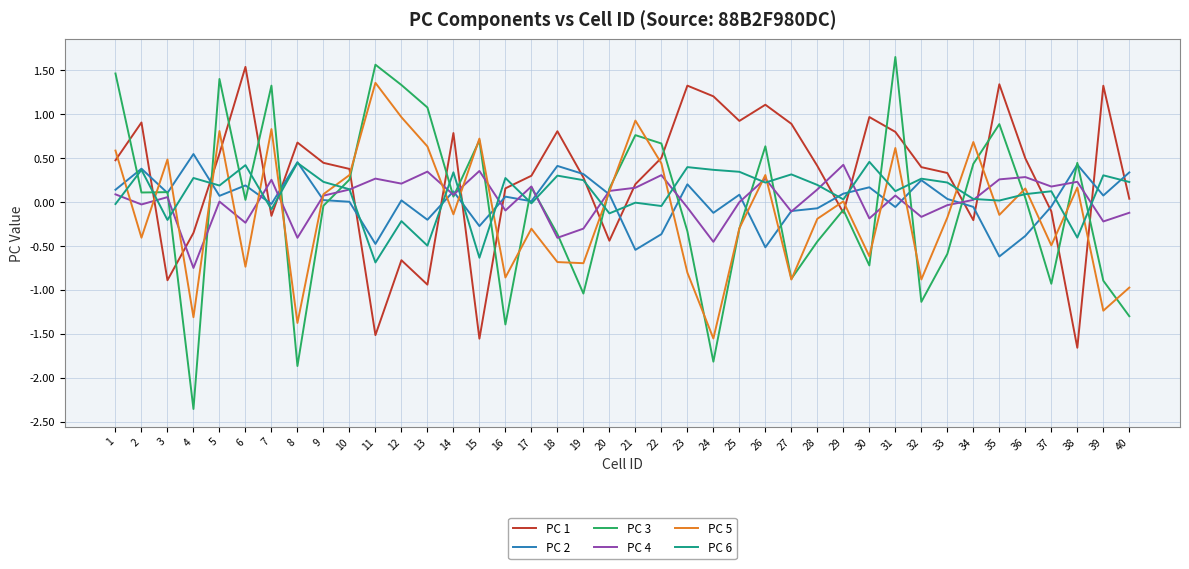

Is it true that PC 2 equals -0.7 at 26?

False